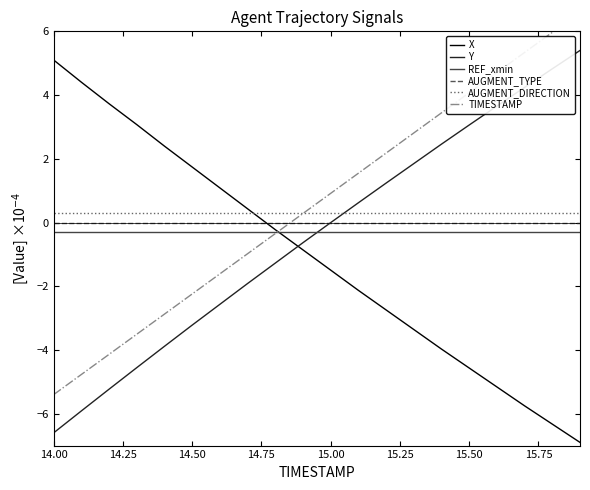

Which series has the widest spread of values?

X